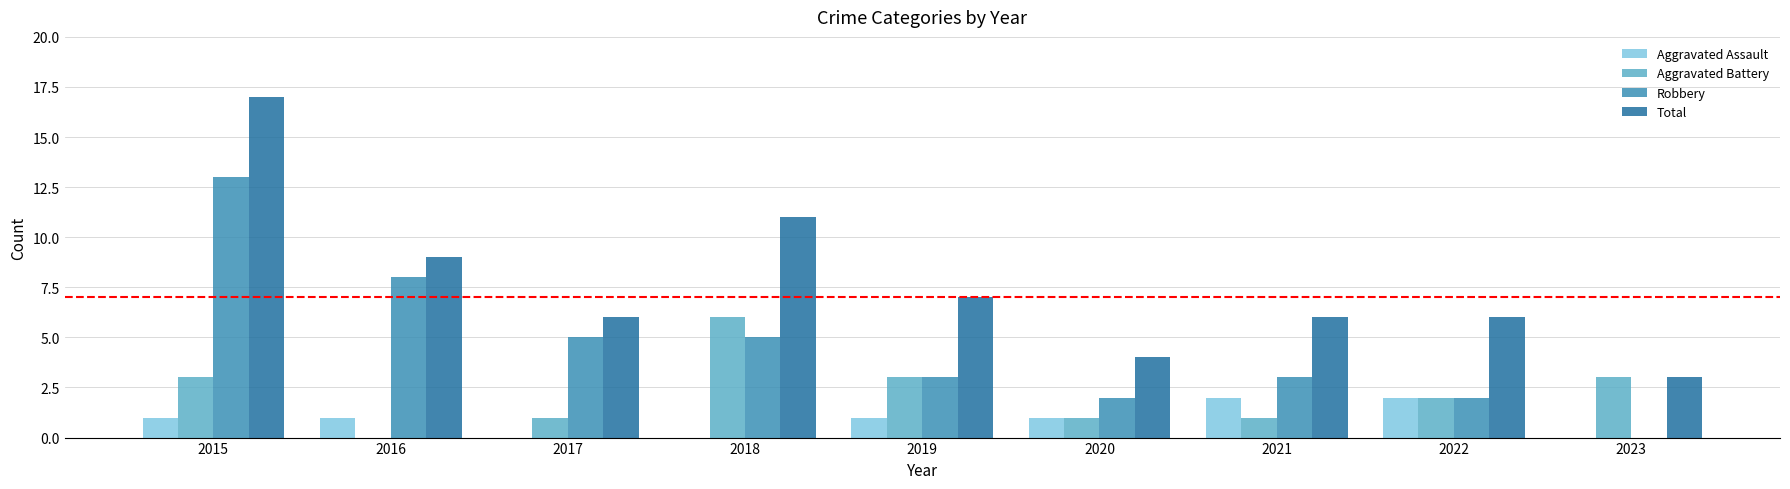

What is the total value across all series at 2017?

12